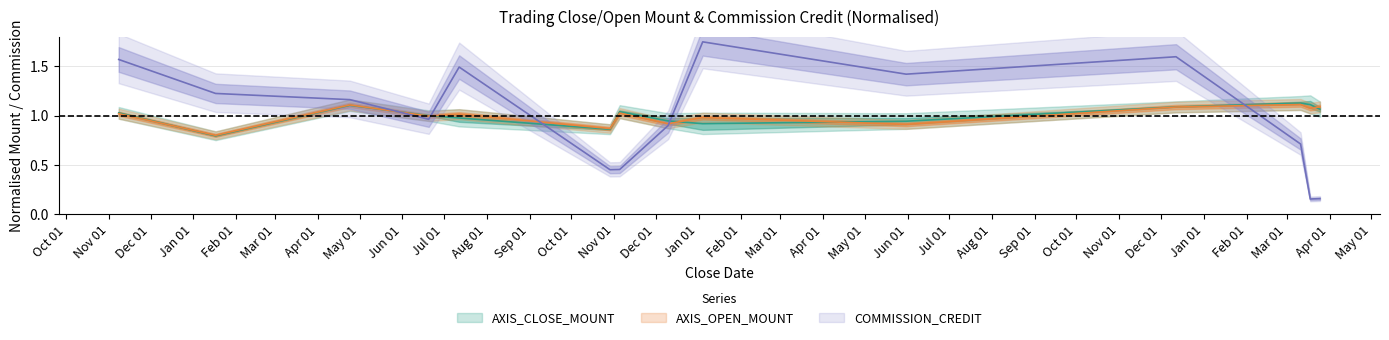

What is the maximum value shown in the chart?

1.7